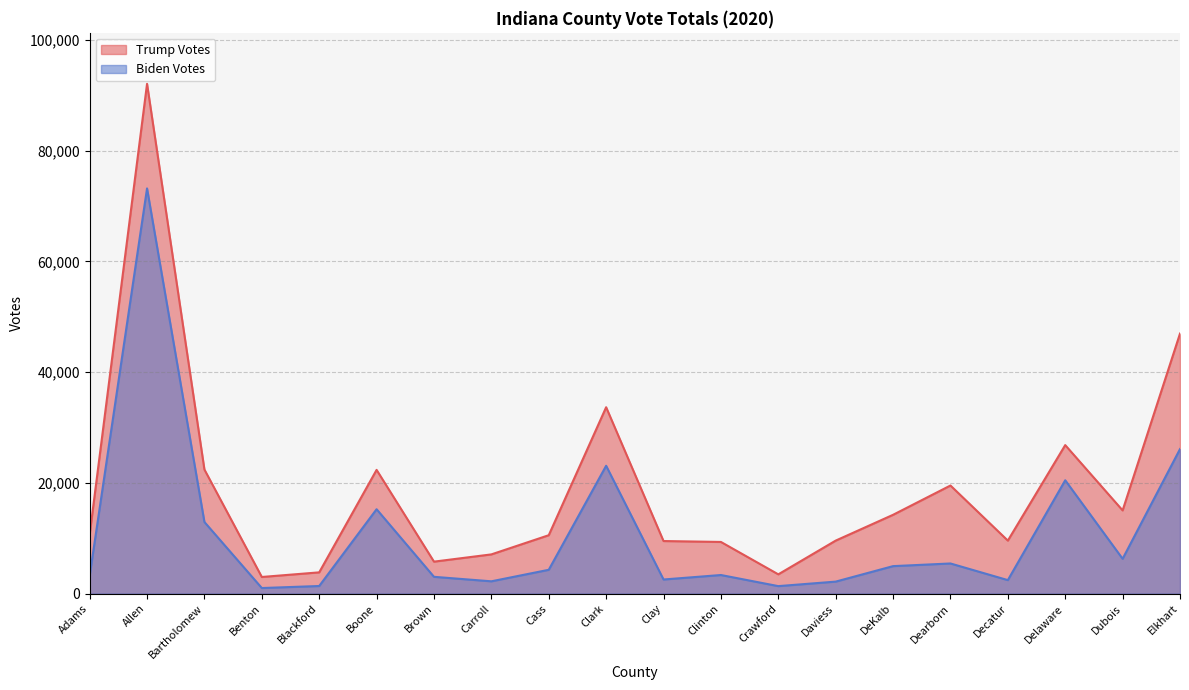

At which label does Trump Votes reach its minimum?

Benton